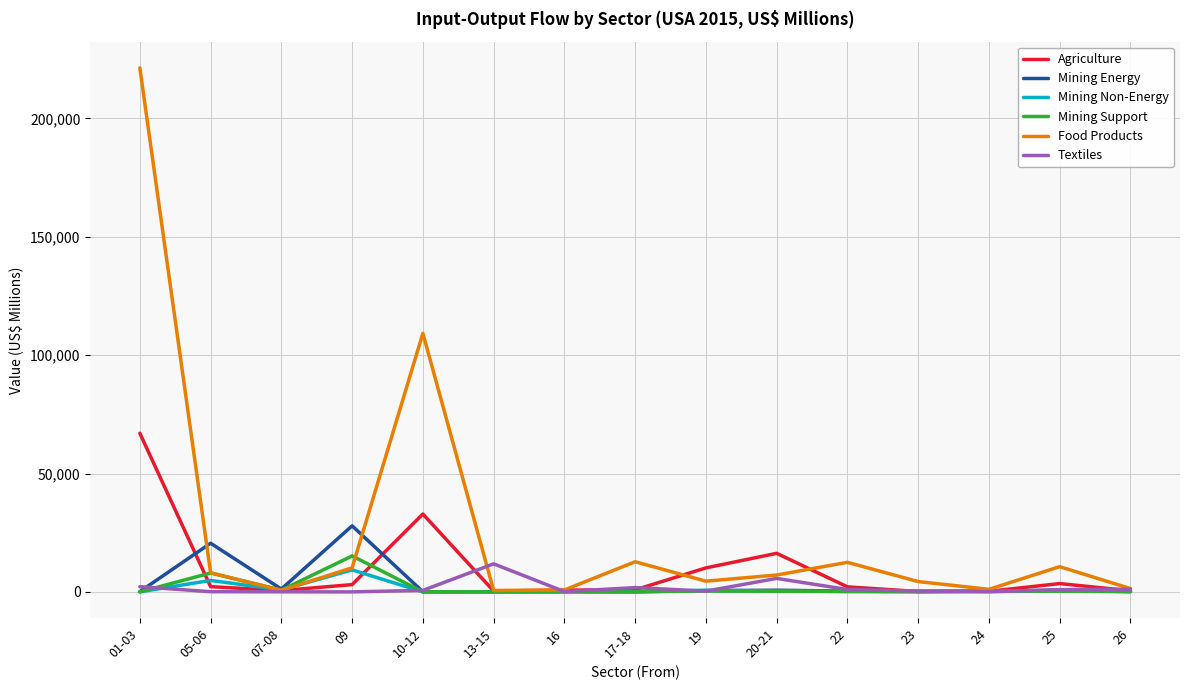

Which series has the largest range (max minus min)?

Food Products